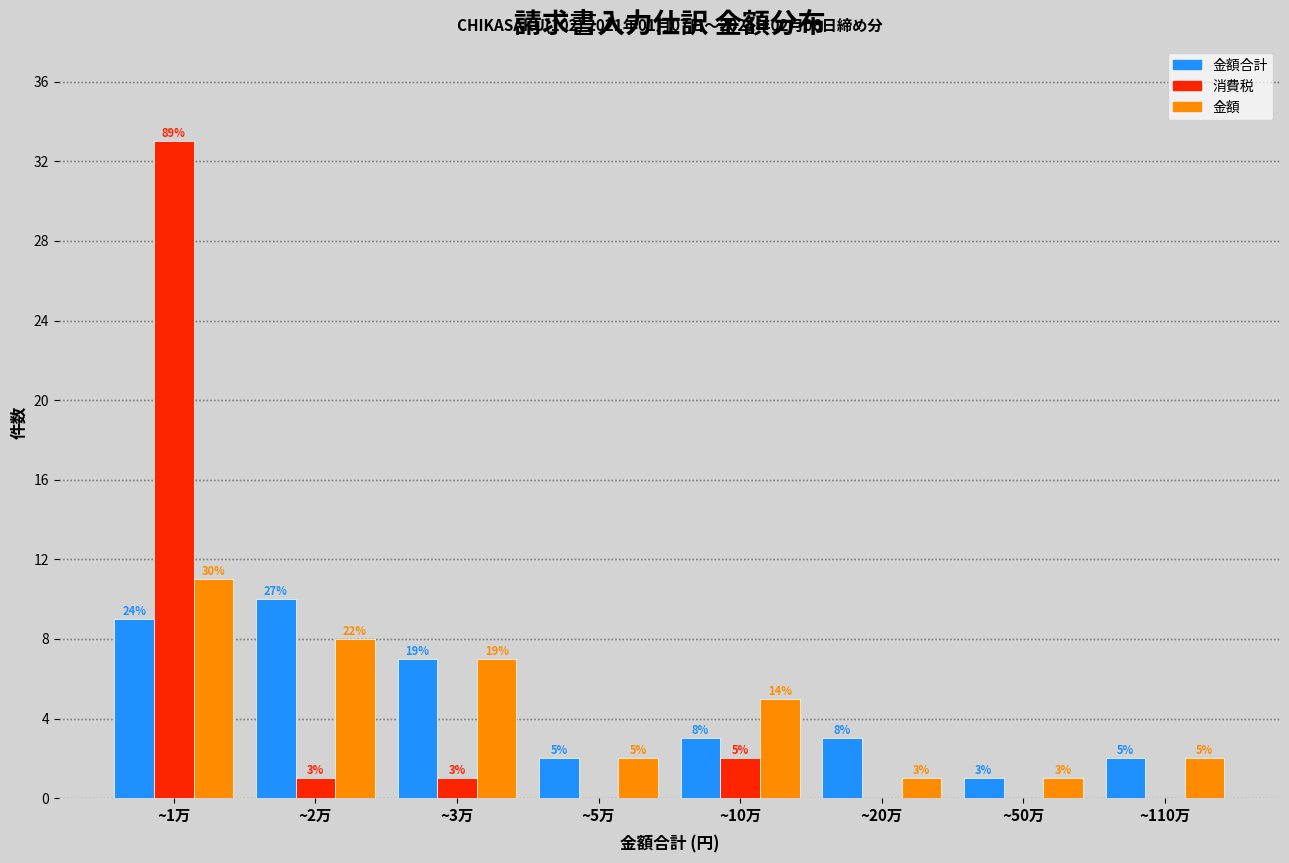

Where does the 金額 series first go above 5?

~1万